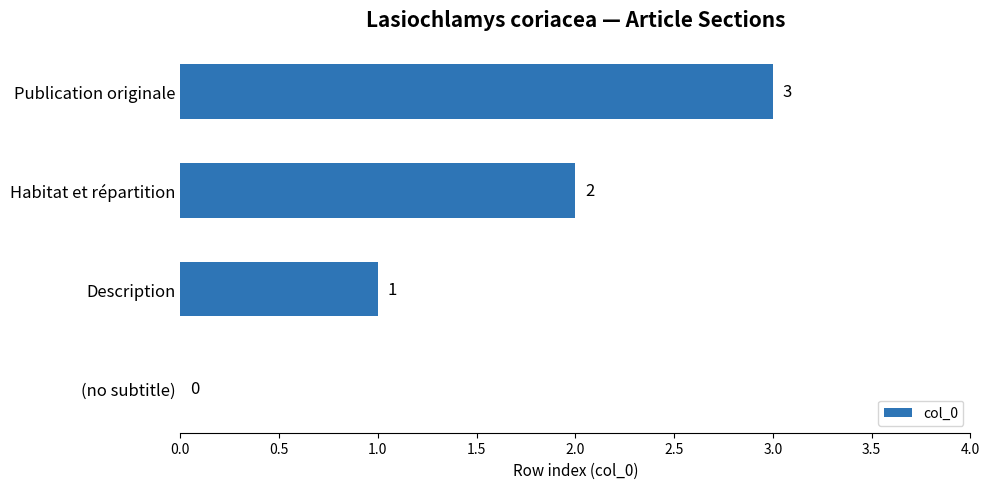

At which category does the chart reach its peak across all series?

Publication originale